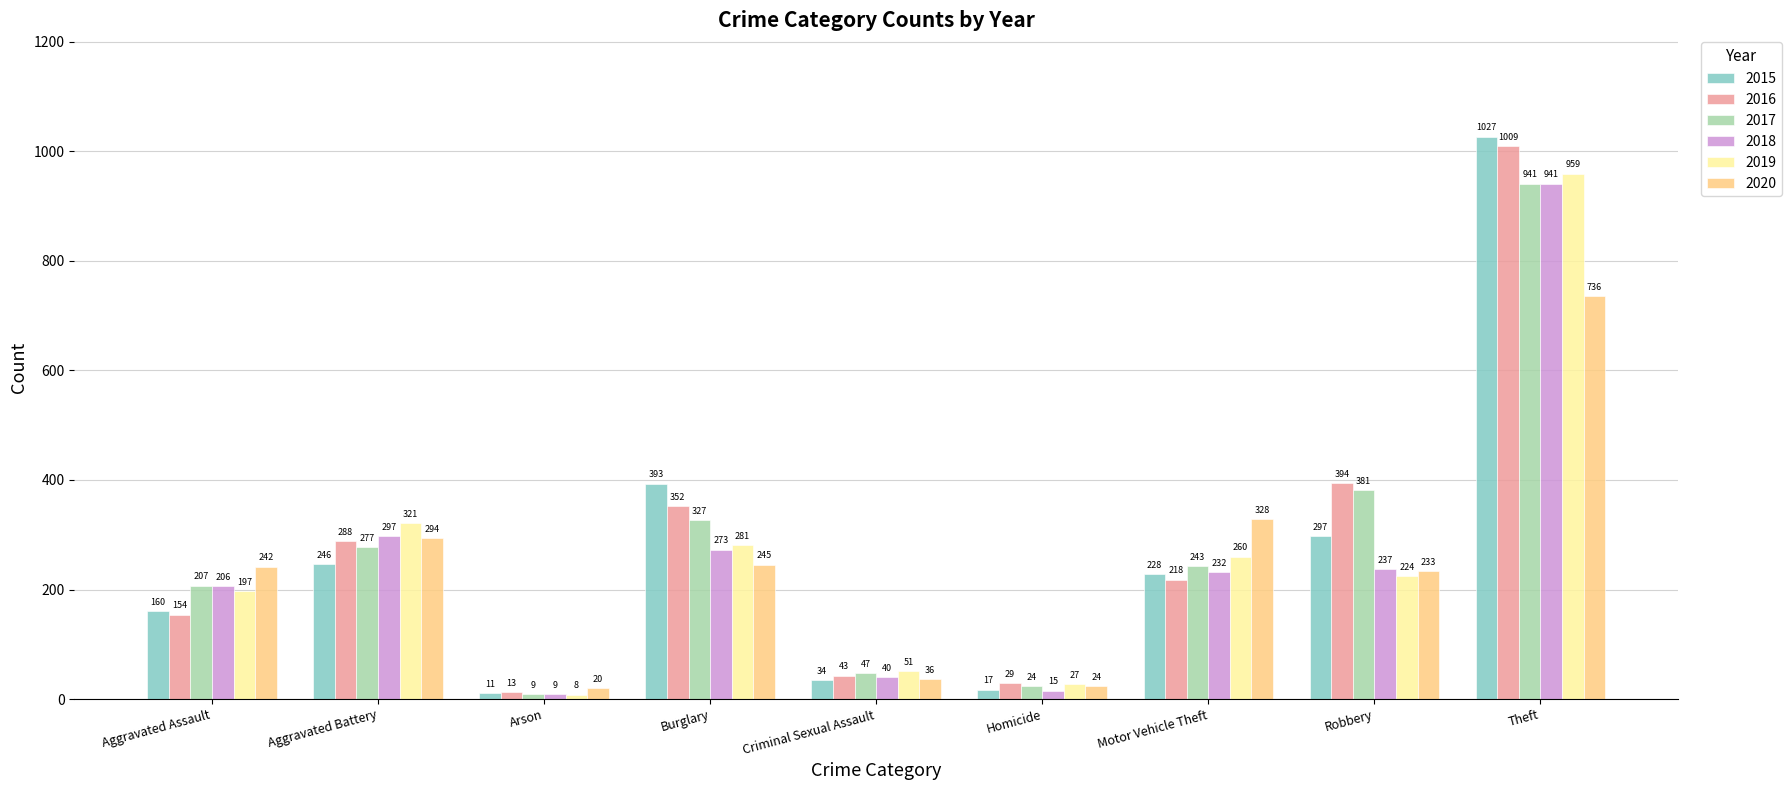

What are all the series names shown in the legend?

2015, 2016, 2017, 2018, 2019, 2020